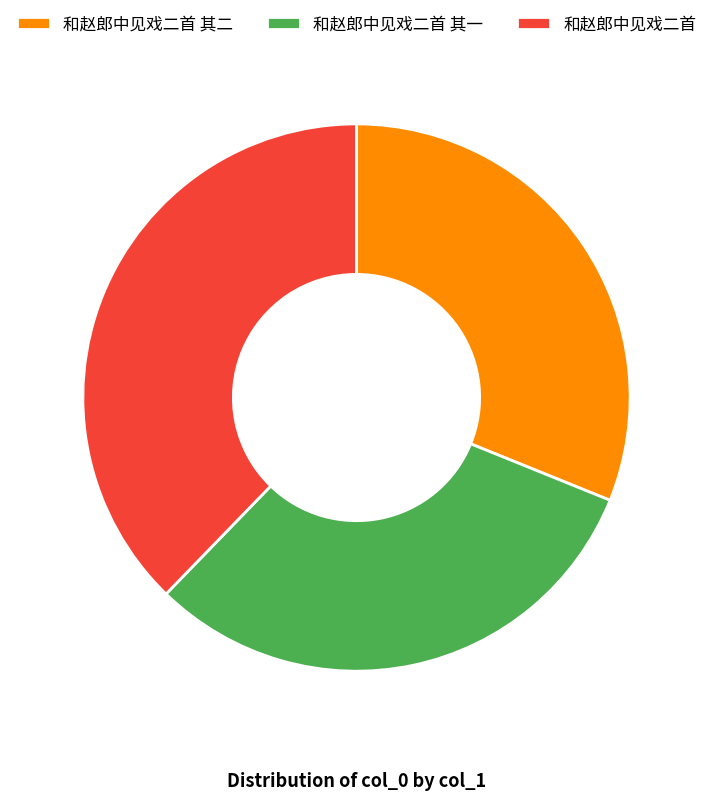

Which has a higher value, 和赵郎中见戏二首 or 和赵郎中见戏二首 其一?

和赵郎中见戏二首